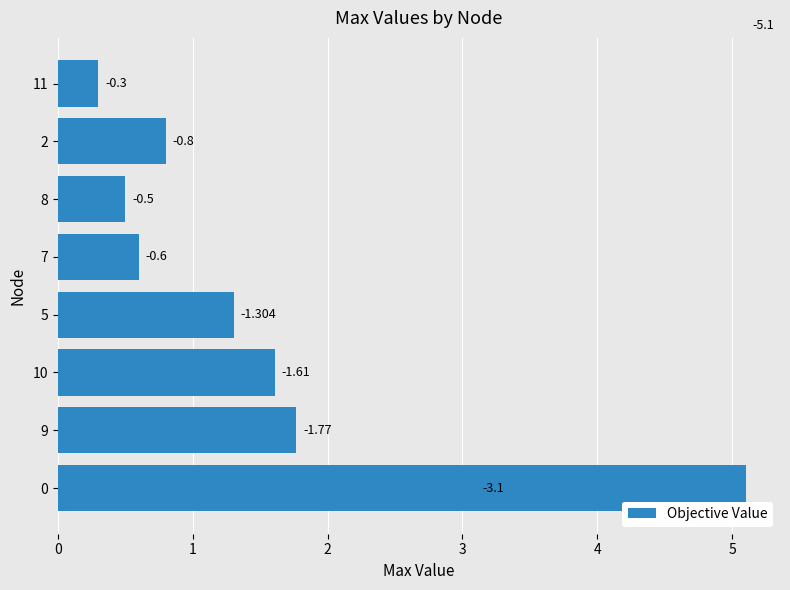

Count the number of data series in this chart.

1